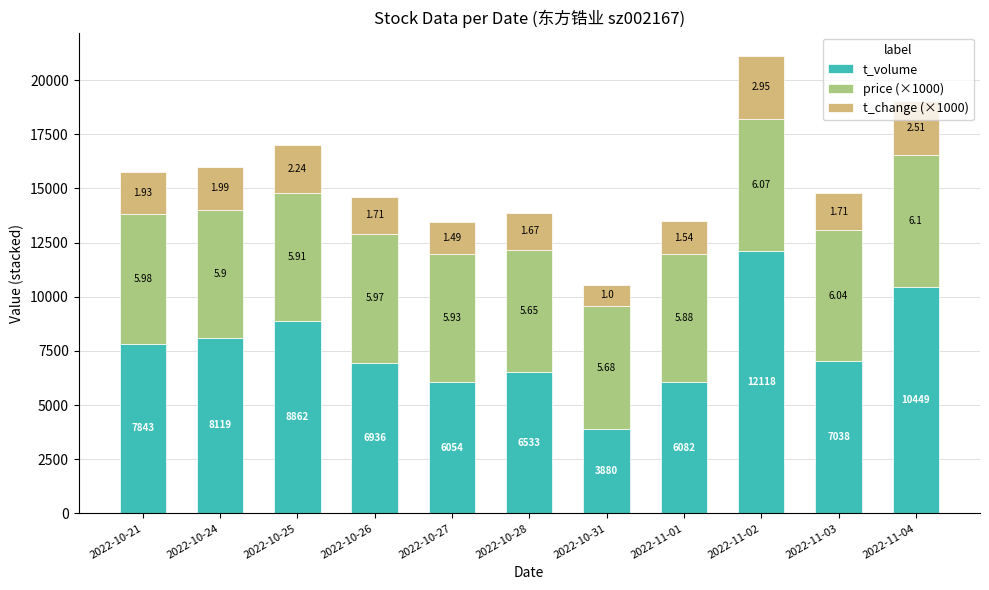

At how many categories does at least one series exceed 8974?

2